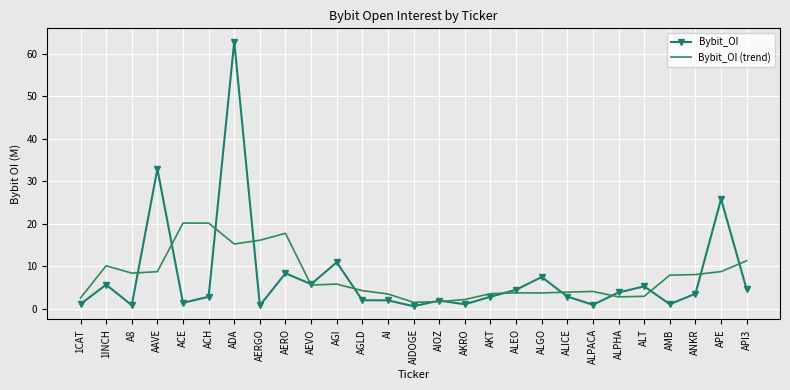

What is the difference between the maximum and minimum values in the Bybit_OI series?

62.4